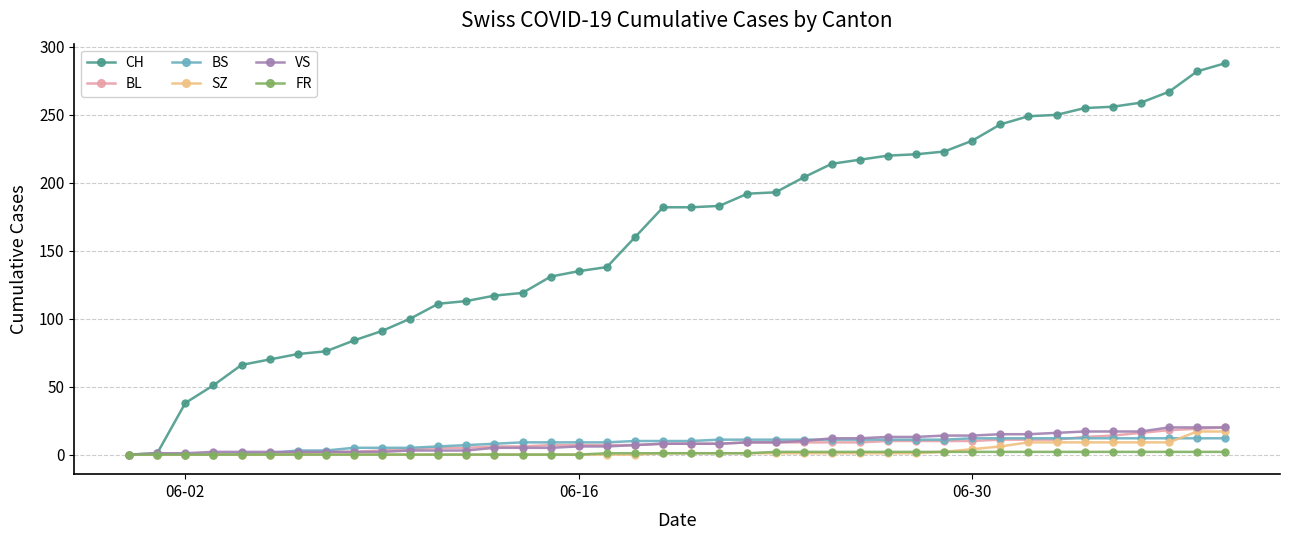

Which series has the largest total across all categories?

CH